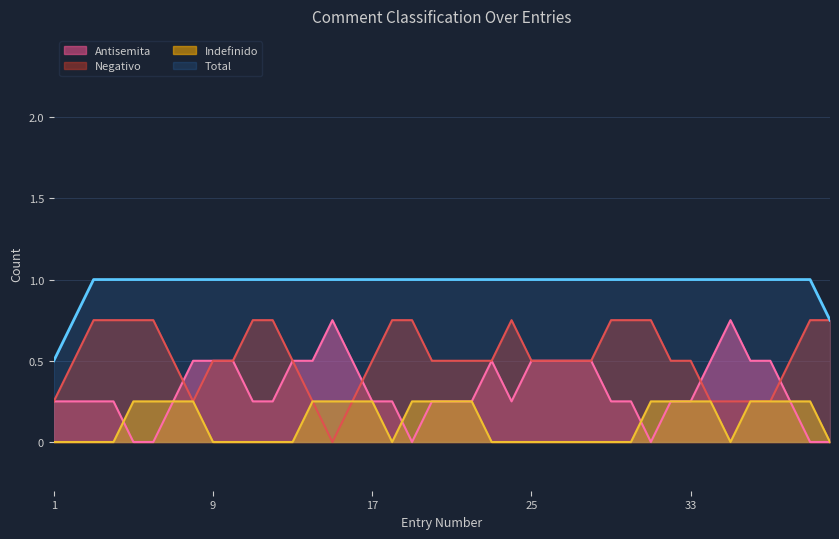

List the series in order of their overall mean, highest first.

Total, Negativo, Antisemita, Indefinido